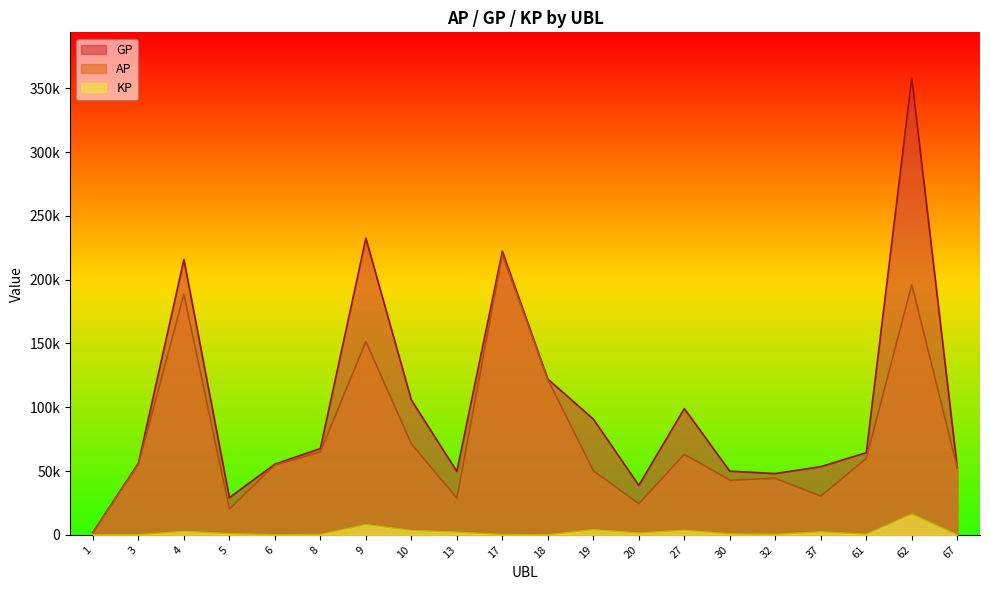

What are all the series names shown in the legend?

GP, AP, KP